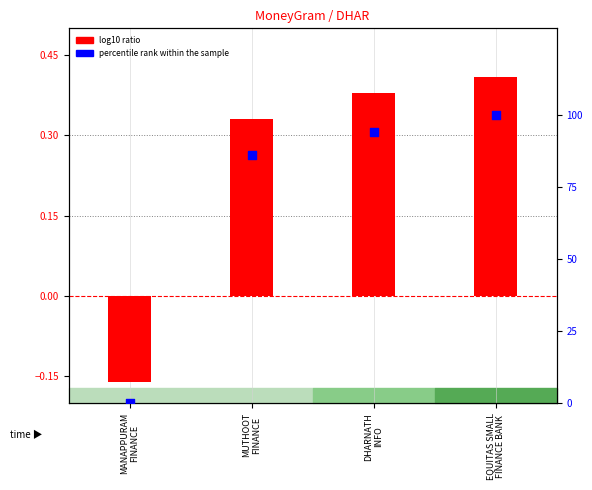

Which series reaches the maximum Y coordinate?

percentile rank within the sample